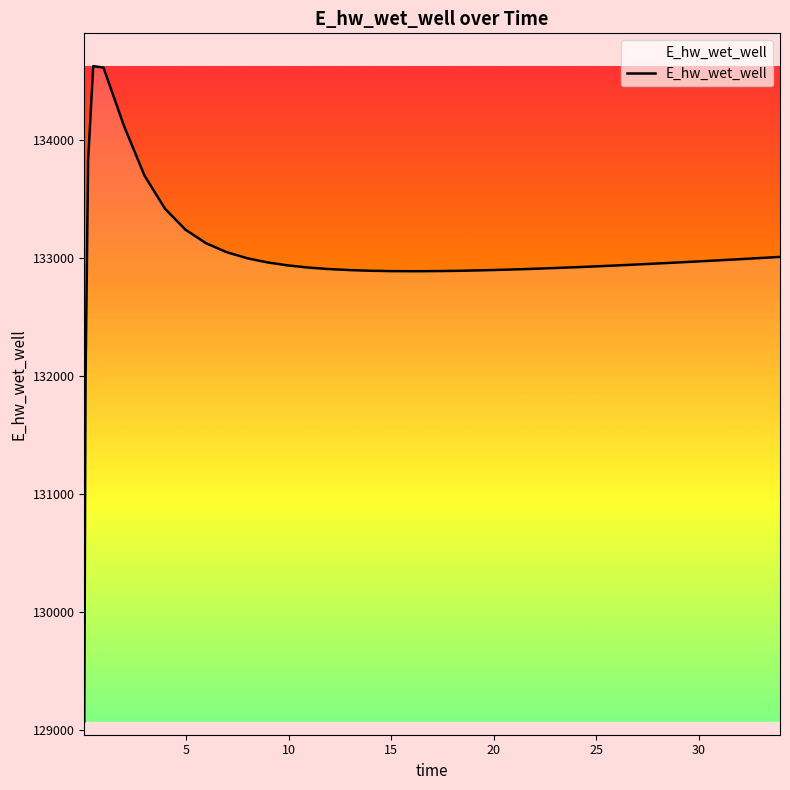

What is the maximum value shown in the chart?

134628.0